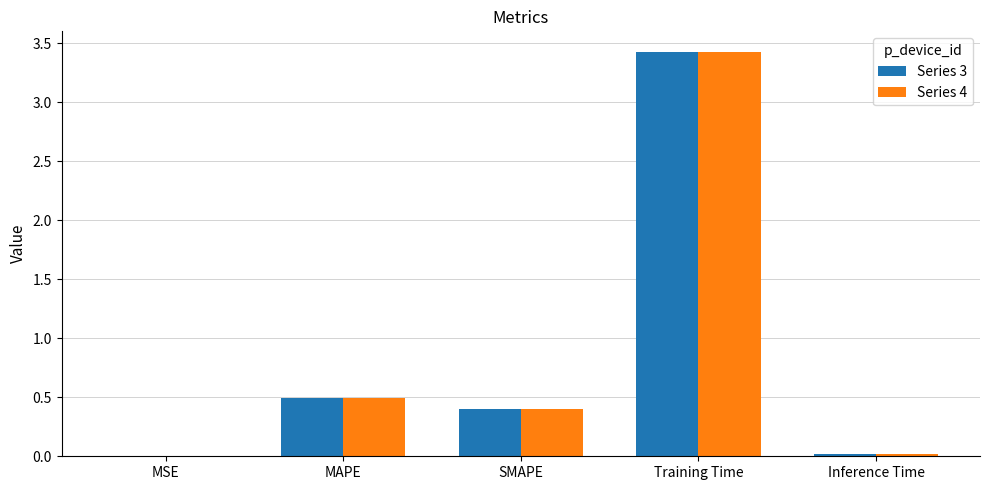

What is the maximum value for Series 4?

3.4